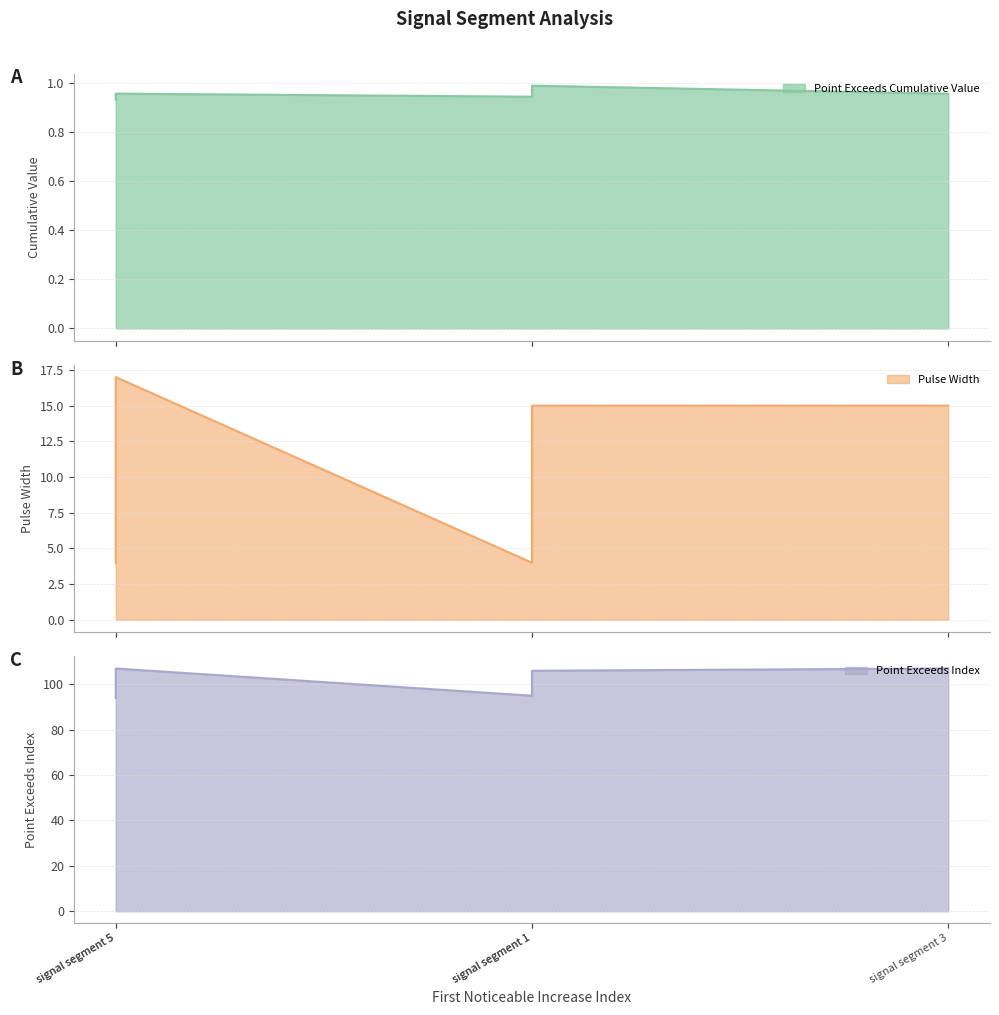

Which category has the highest value in the Pulse_Width series?

signal segment 5